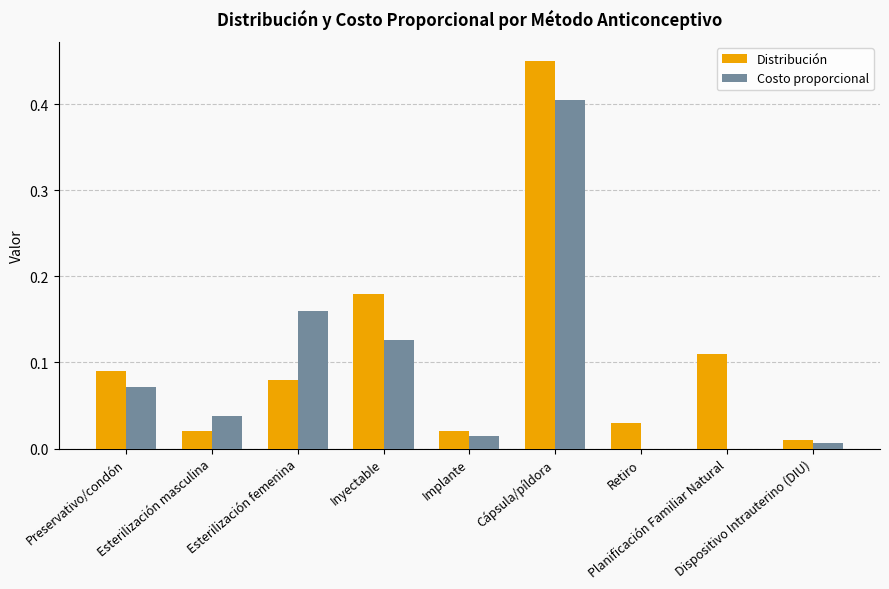

What is the sum of all Costo proporcional values?

0.8